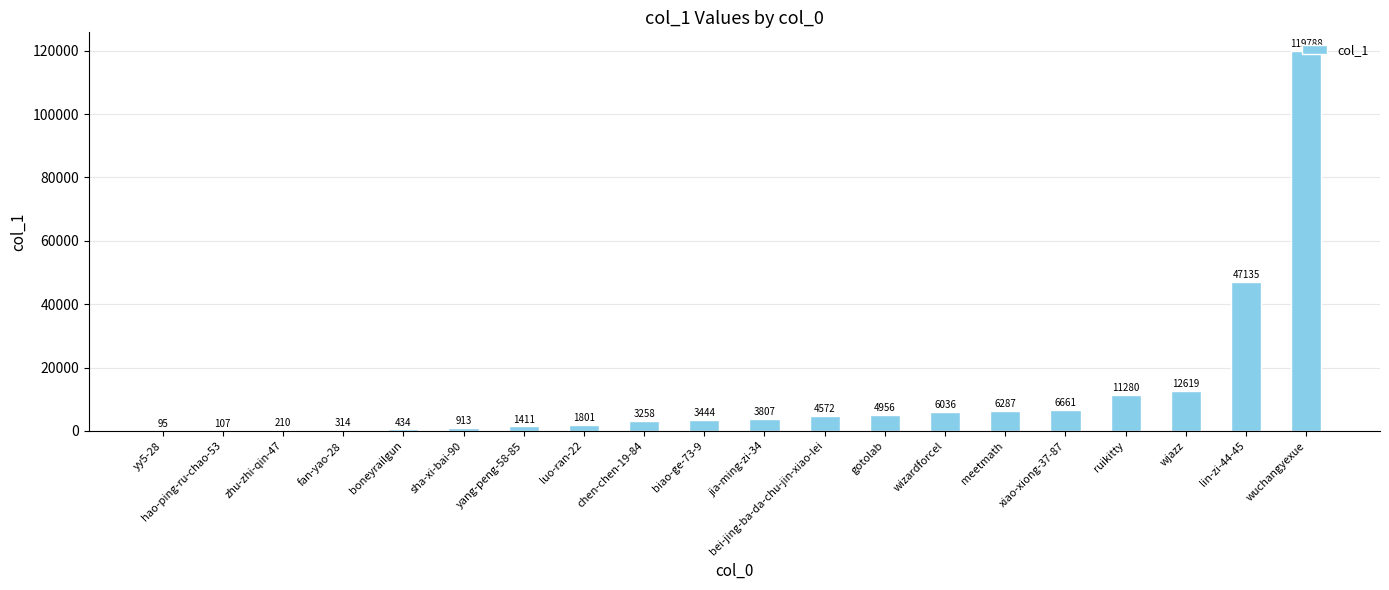

What is the sum of the values at sha-xi-bai-90 and wjazz?

13532